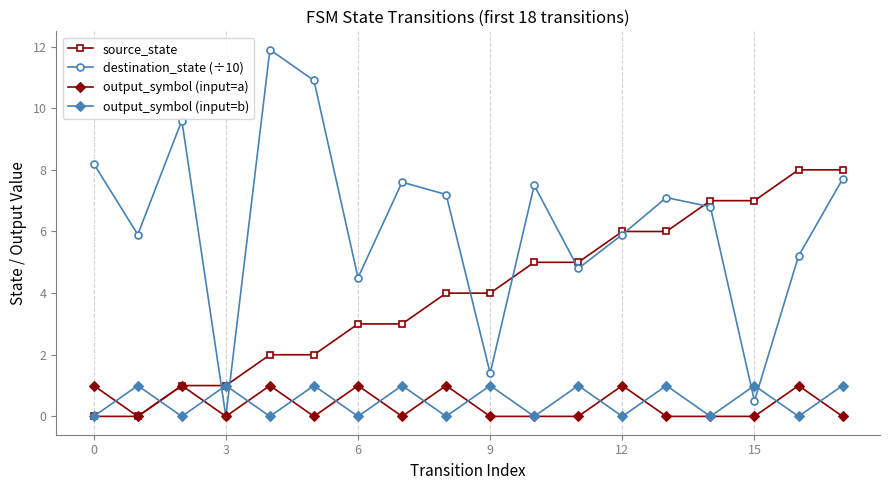

How many intersections are there between output_symbol (input=b) and destination_state (÷10)?

4